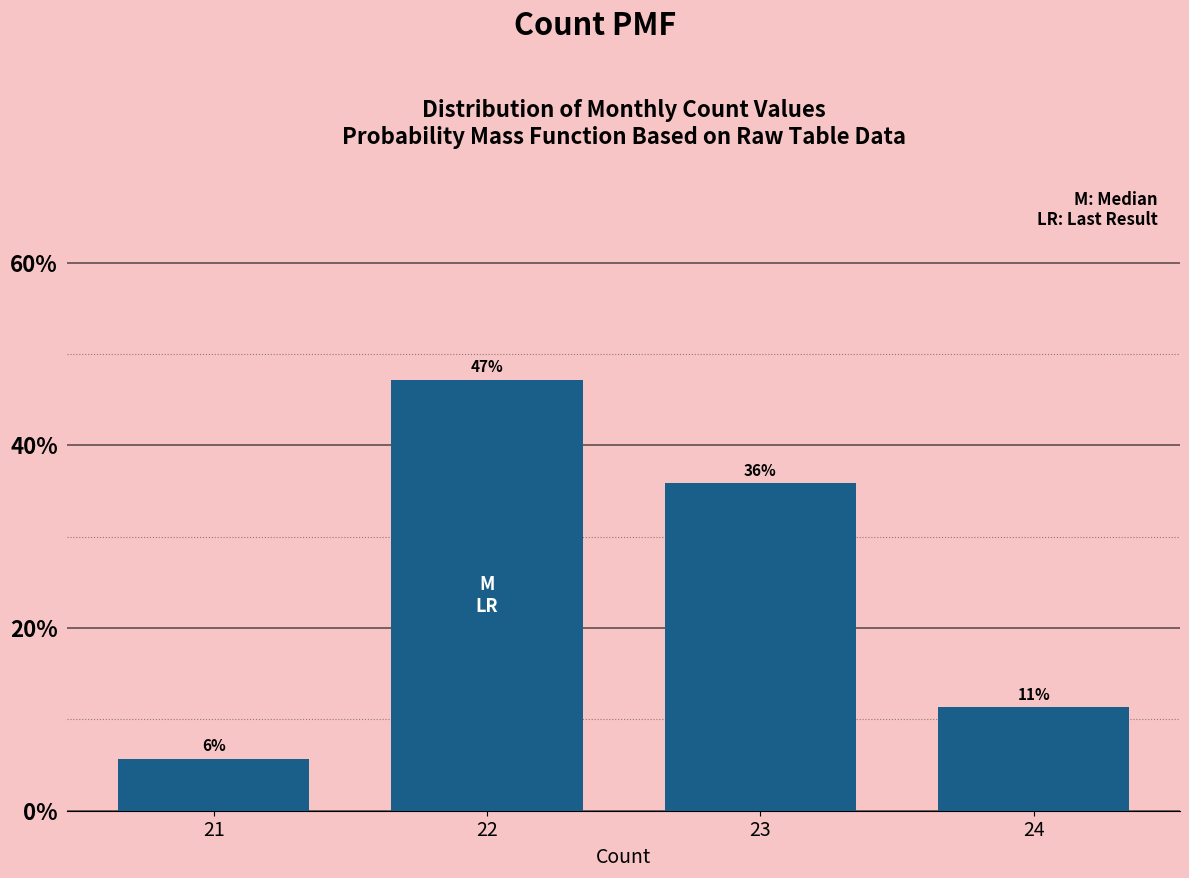

What is the sum of all values?

100.0